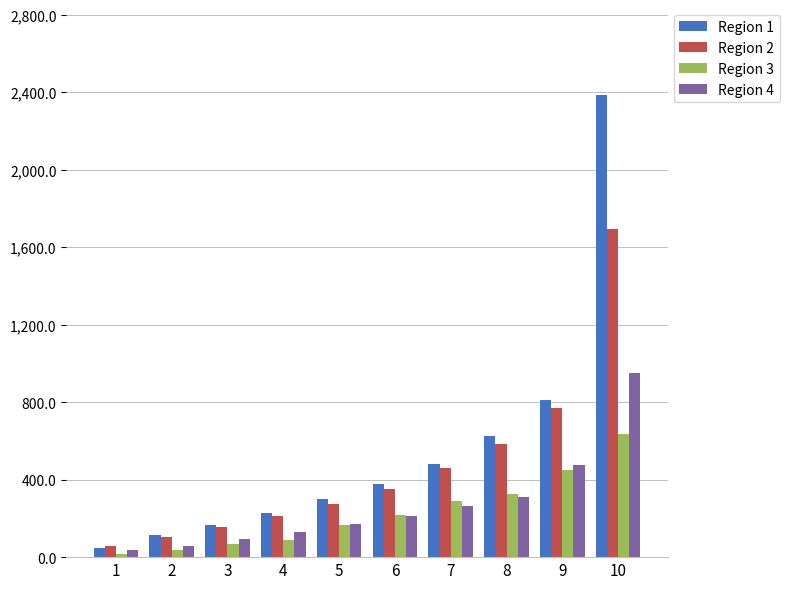

What is the spread (max minus min) of values at 7?

219.8